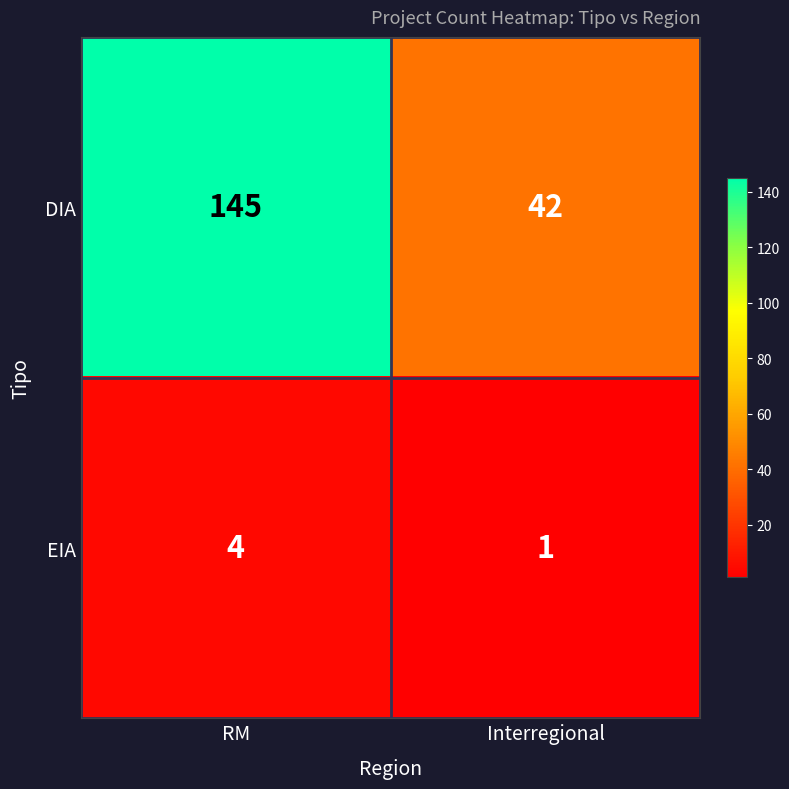

Which category has the highest value across all series?

RM